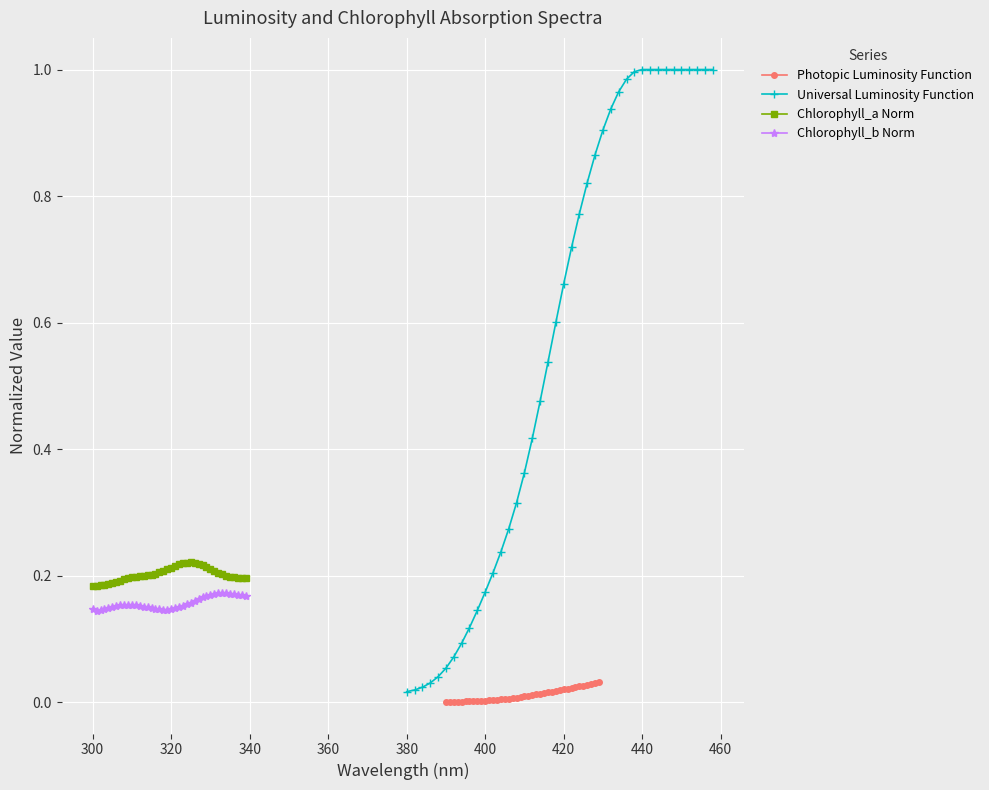

True or false: Chlorophyll_a Norm and Chlorophyll_b Norm cross at least once.

False